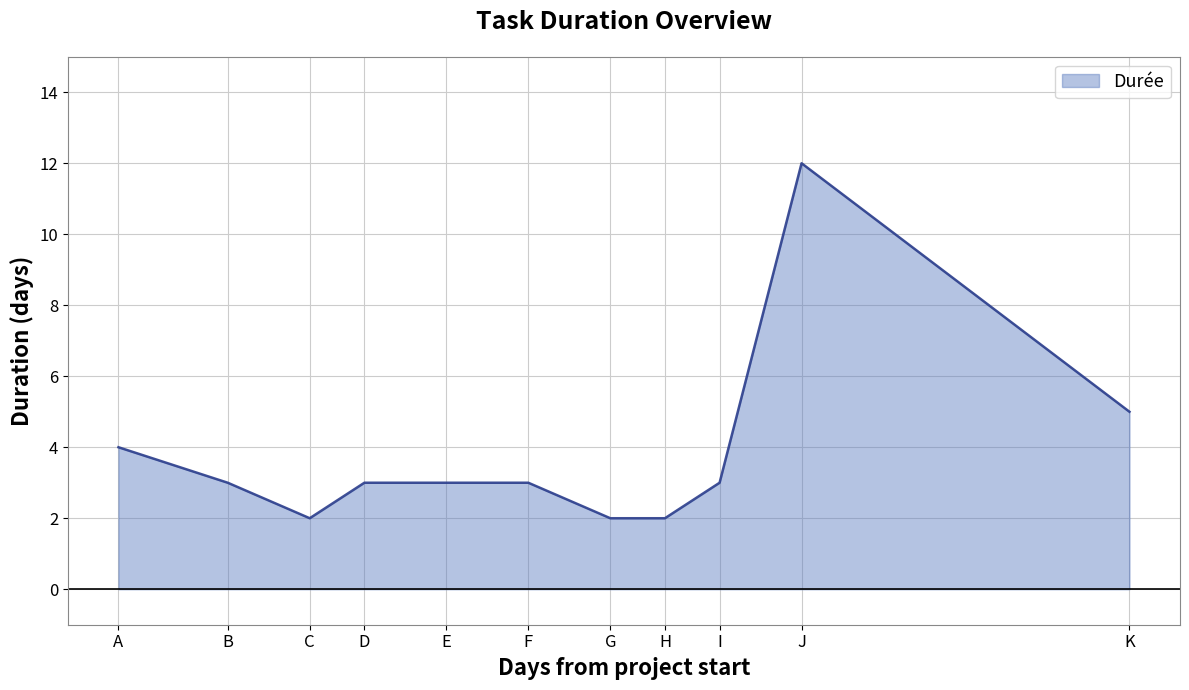

Is it true that the value at J is 4?

False